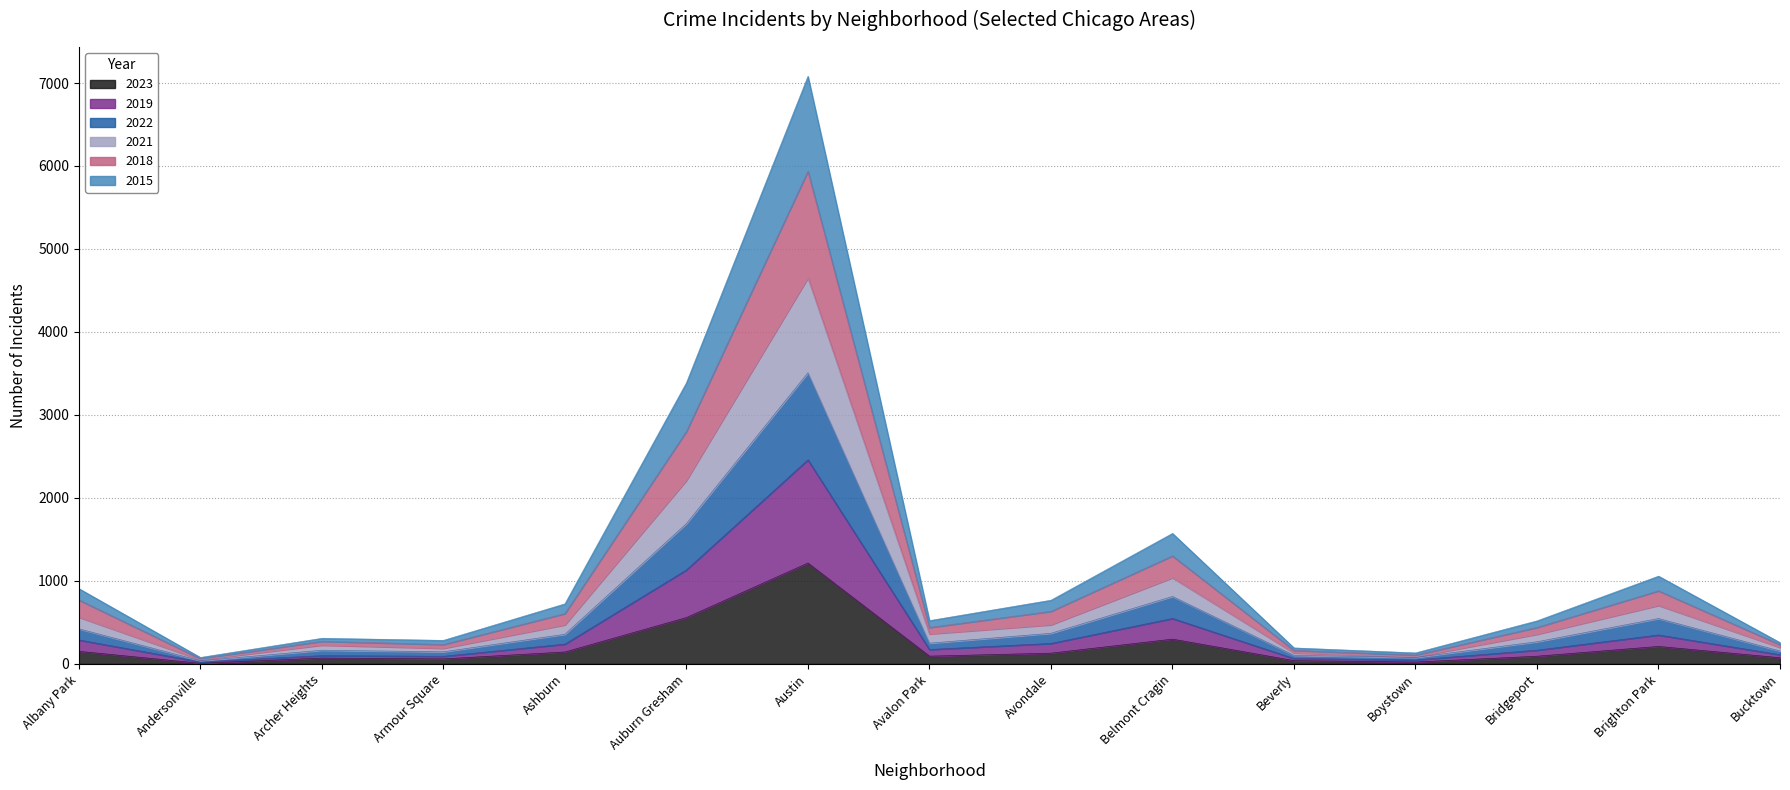

Does the chart have visible grid lines?

Yes